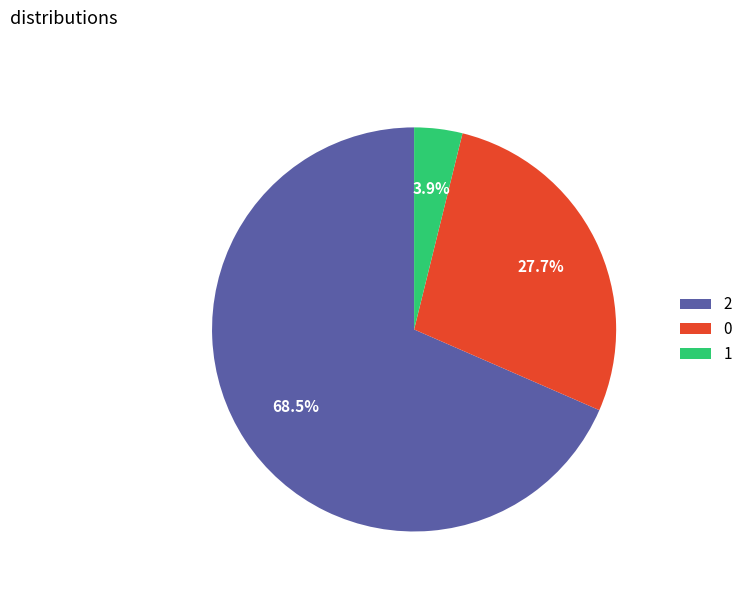

Which slice is the smallest?

1